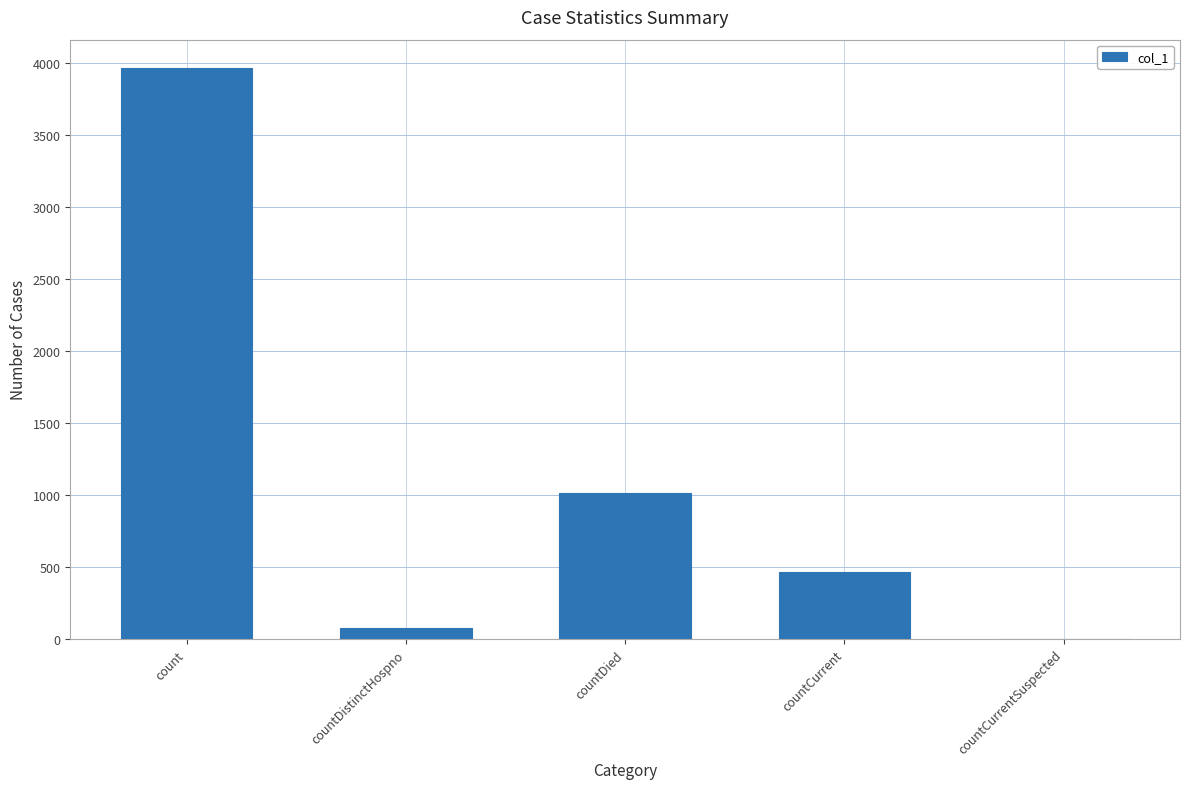

Where is the data nearest to the value 1980?

countDied